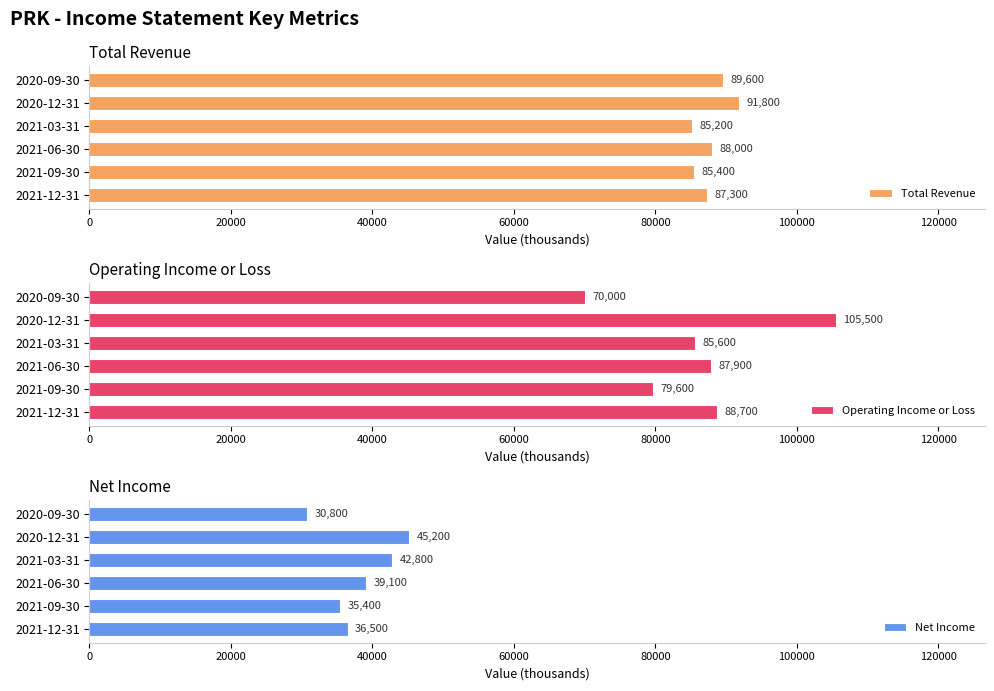

What is the average value of the Operating Income or Loss series?

86217